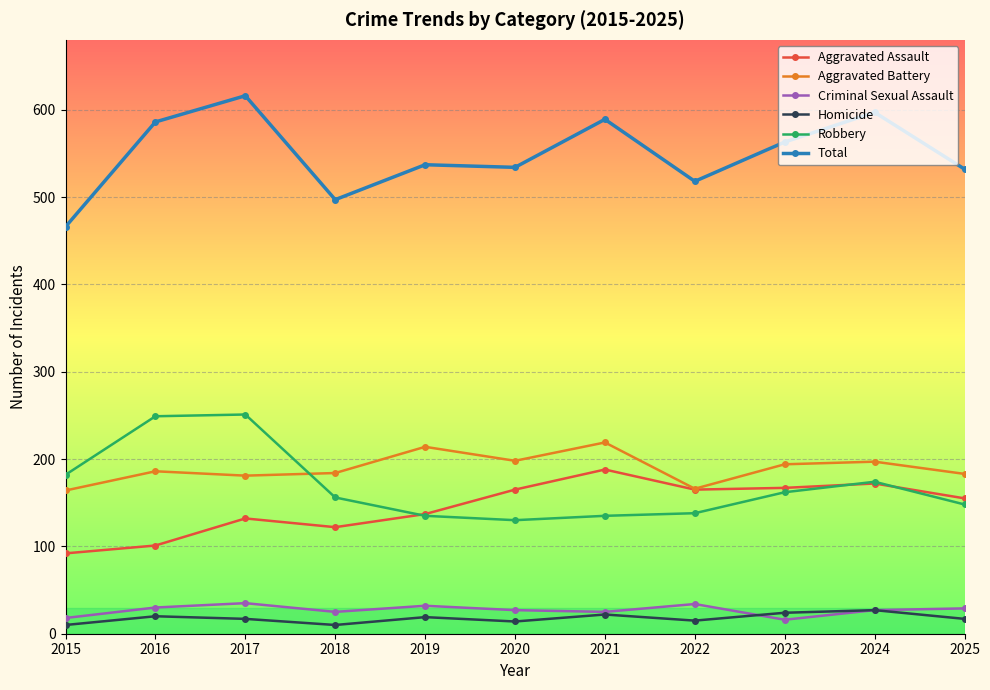

Read the Criminal Sexual Assault value at 2025.

29